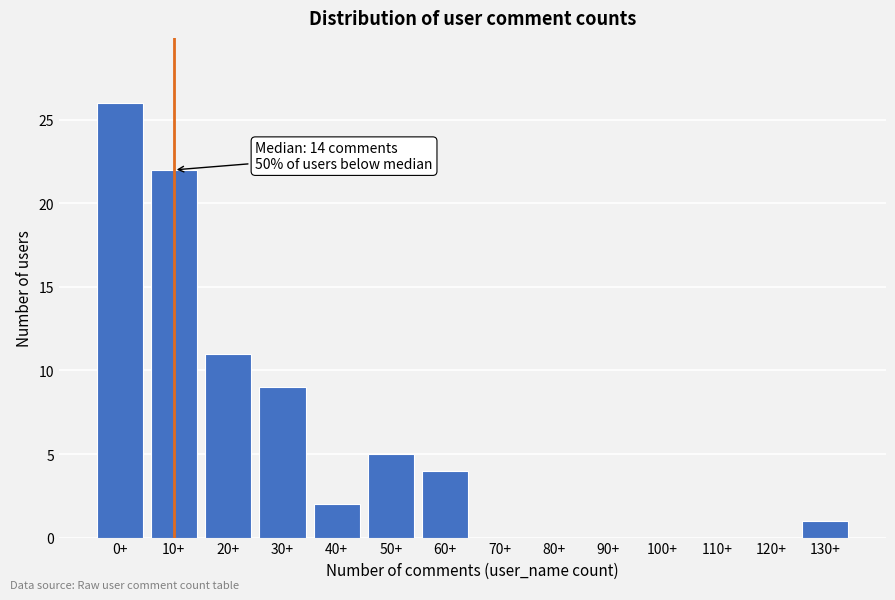

Reading left to right, transcribe all the data shown in this chart.

0+=26	10+=22	20+=11	30+=9	40+=2	50+=5	60+=4	70+=0	80+=0	90+=0	100+=0	110+=0	120+=0	130+=1